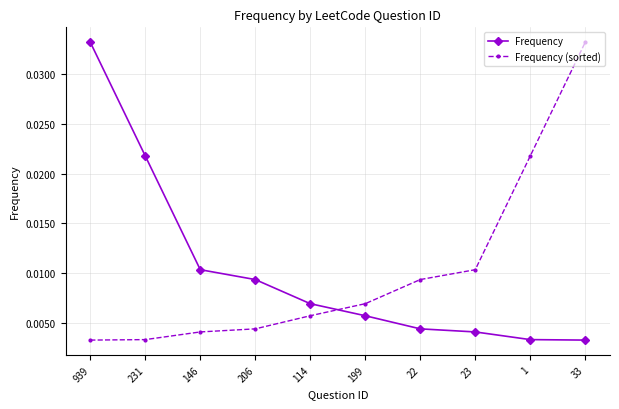

Where do Frequency (sorted) and Frequency first cross each other?

114 and 199